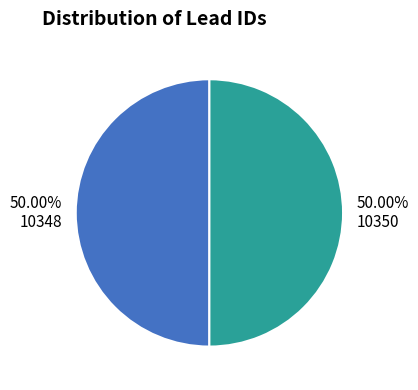

Approximately how many times larger is the value at 10348 compared to 10350?

1.0